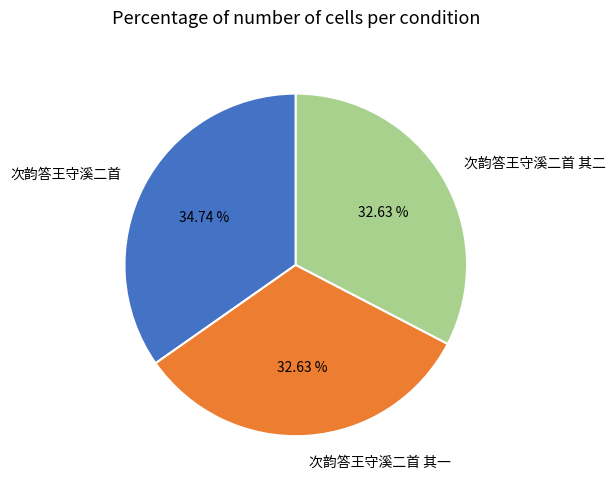

What is the ratio of the value at 次韵答王守溪二首 to the value at 次韵答王守溪二首 其二?

1.1